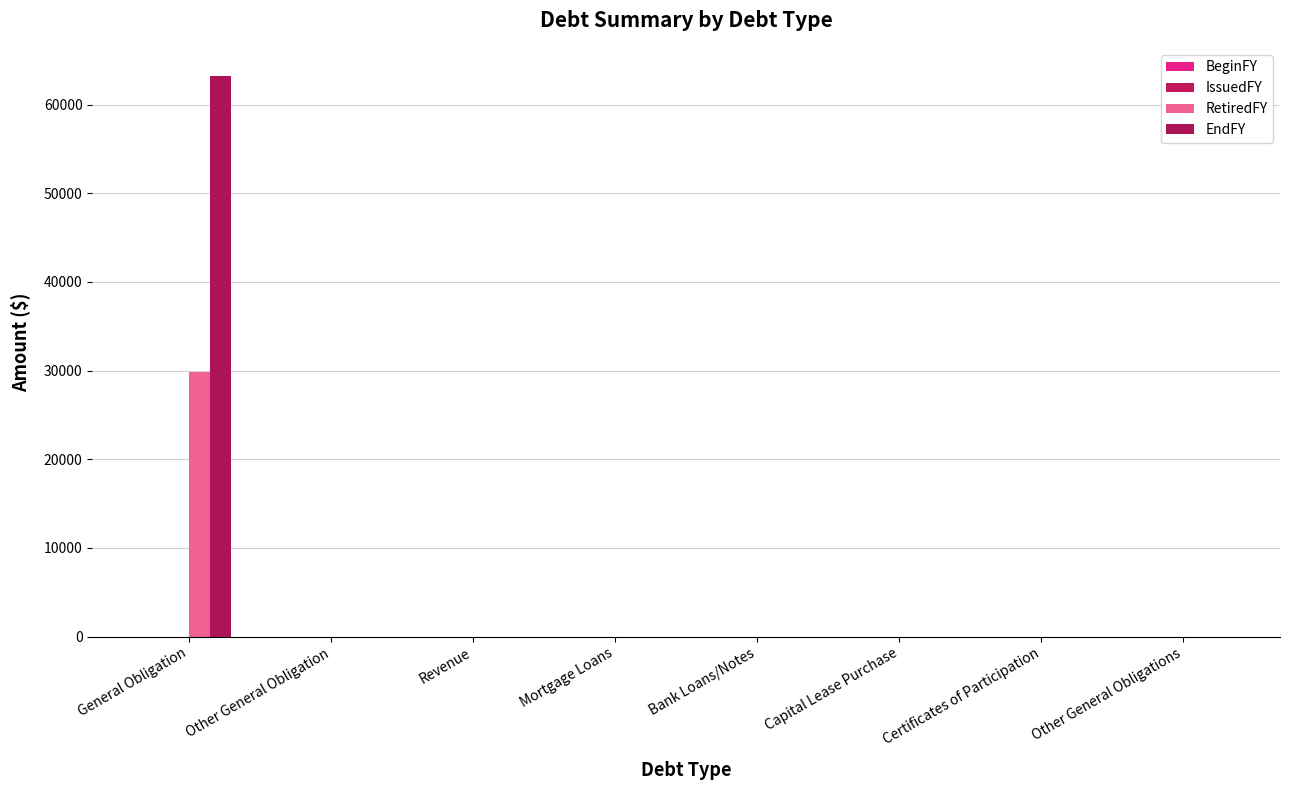

Reading left to right, extract all data points from this chart.

BeginFY: 0	0	0	0	0	0	0	0
IssuedFY: 0	0	0	0	0	0	0	0
RetiredFY: 29853	0	0	0	0	0	0	0
EndFY: 63236	0	0	0	0	0	0	0